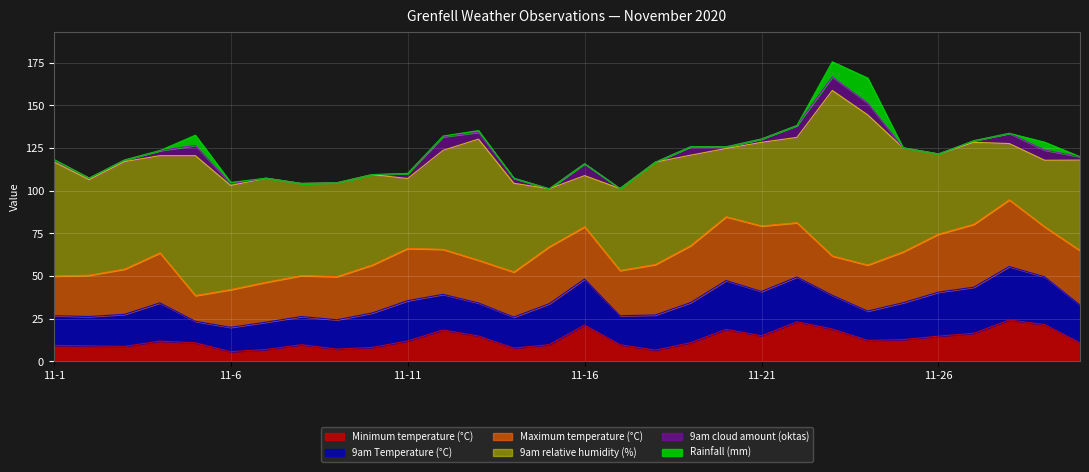

How many data points does each series have?

30